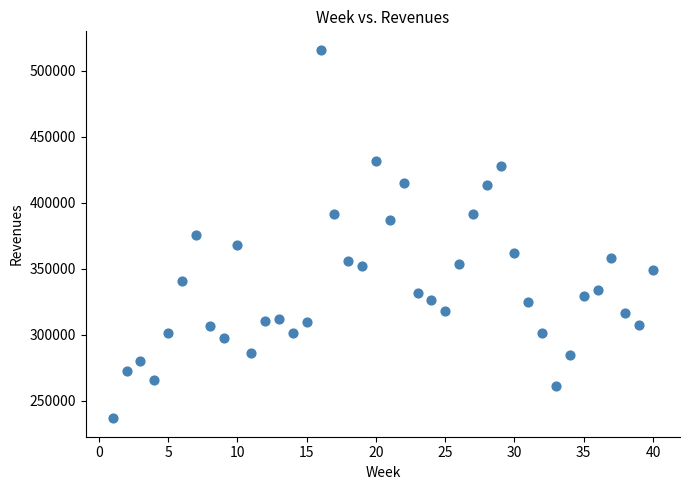

What is the range of Y values (max minus min)?

279137.2